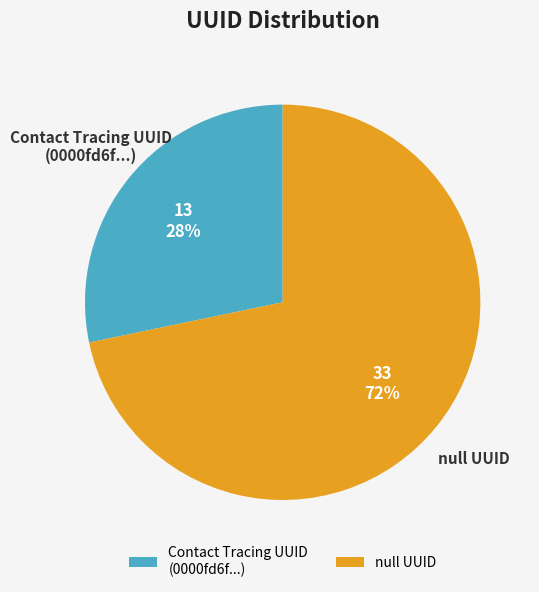

The null UUID slice represents 72% of the pie. True or false?

True